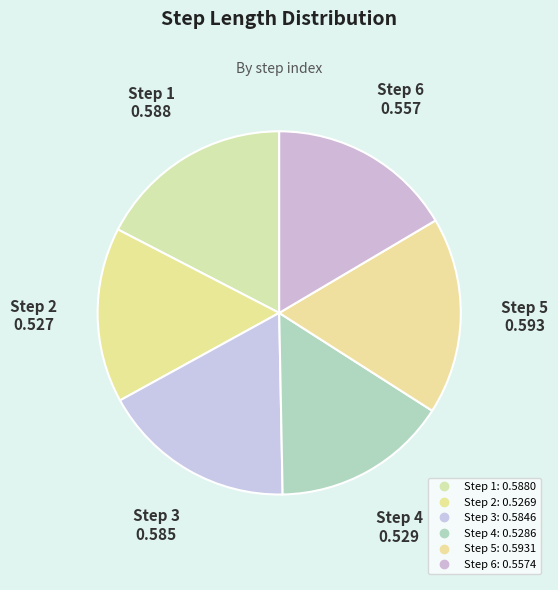

Rank the categories by value from highest to lowest.

5, 1, 3, 6, 4, 2